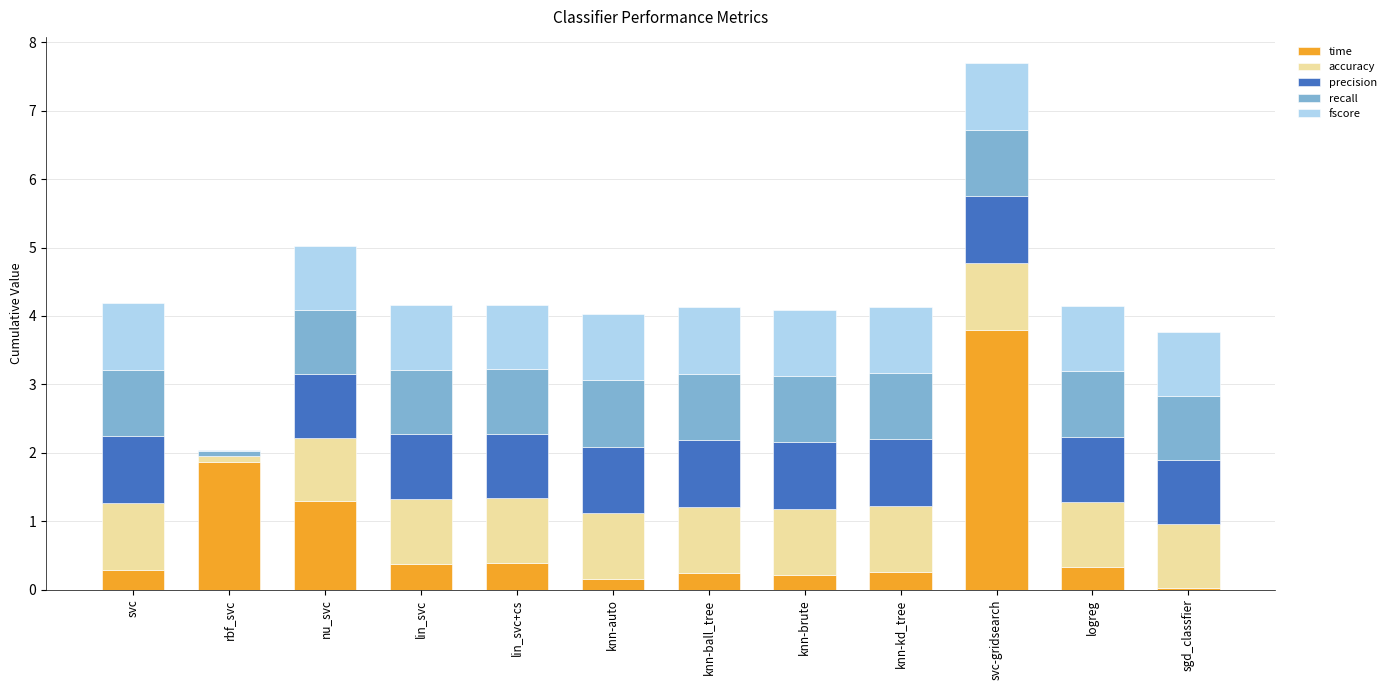

What is the maximum value for time?

3.8